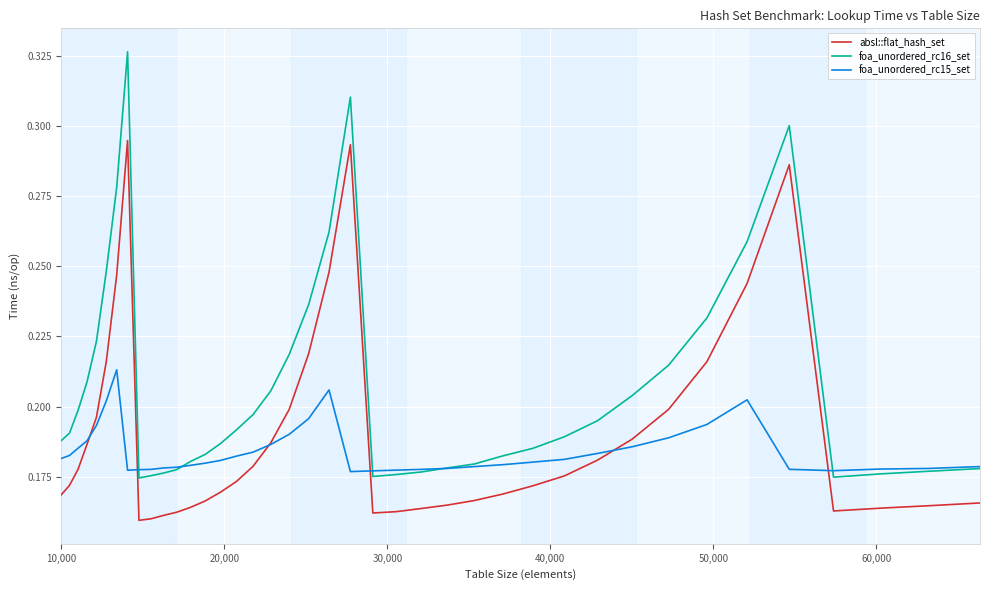

True or false: absl::flat_hash_set and foa_unordered_rc16_set intersect in this chart.

False